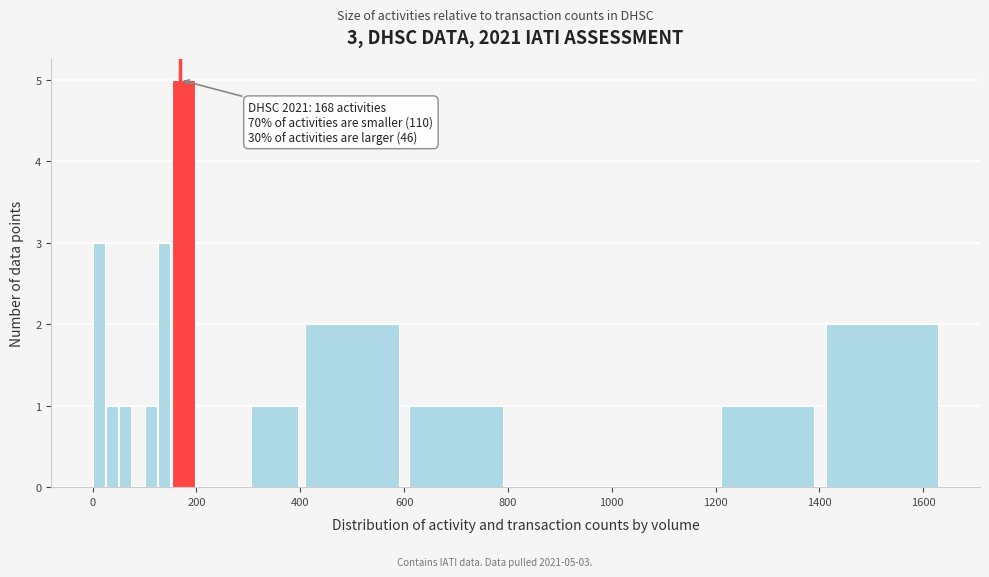

Read against the x-axis, roughly where is the centre of the tallest bar?

180